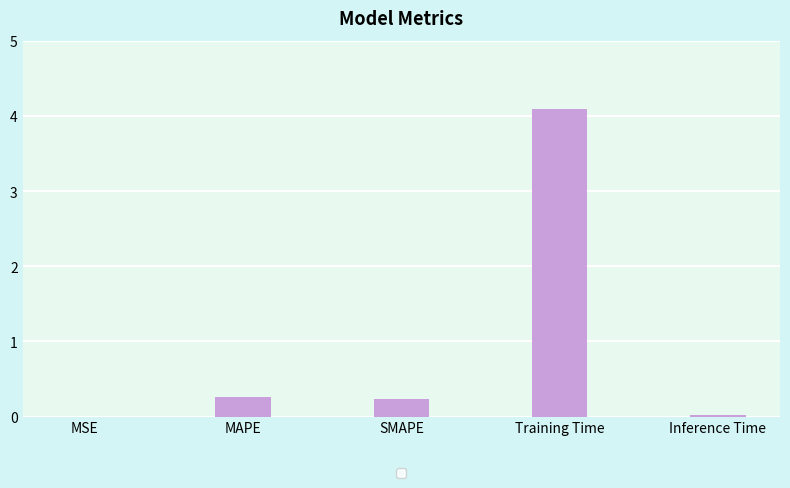

What is the sum of all values?

4.6